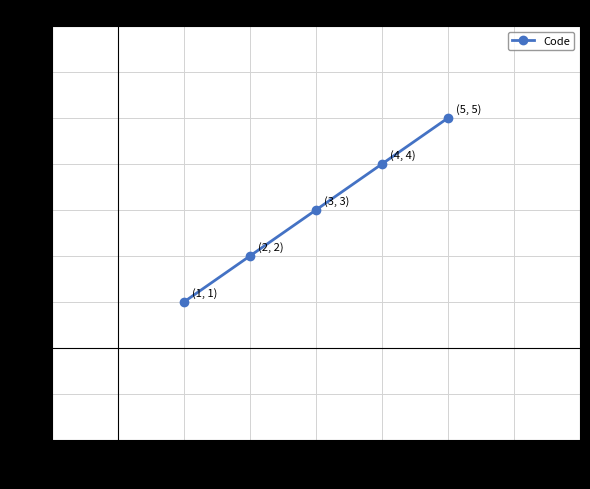

Reading left to right, what are all the values shown in this chart?

1	2	3	4	5